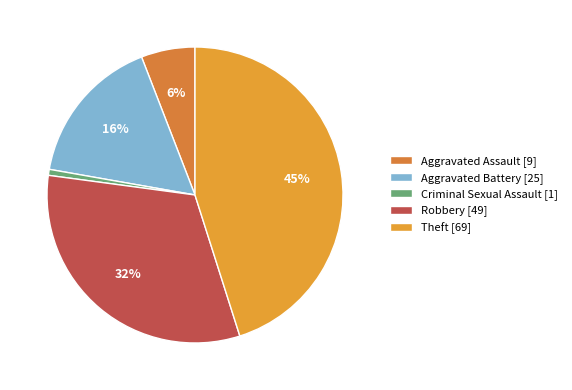

What percentage is NOT represented by Robbery?

68.0%